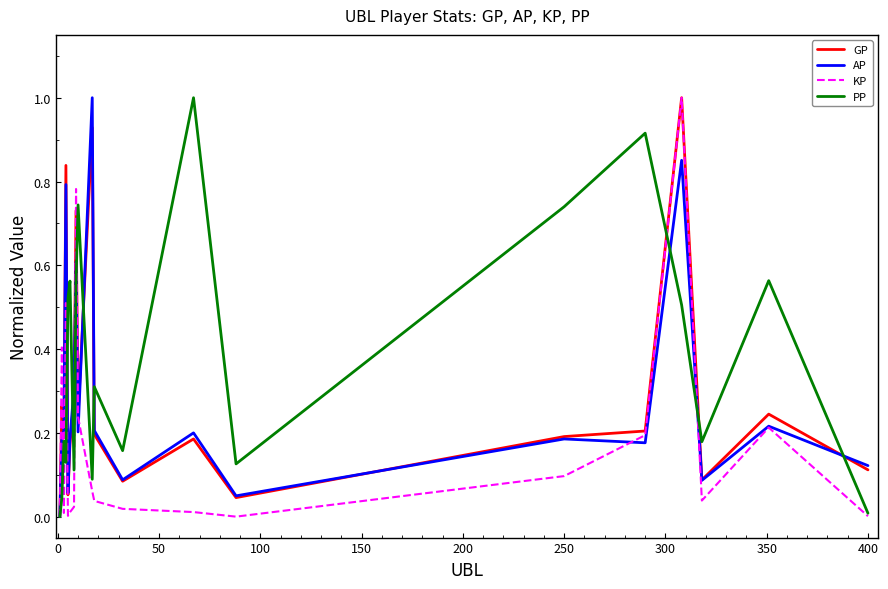

What is the difference between the maximum and minimum values in the PP series?

1.0